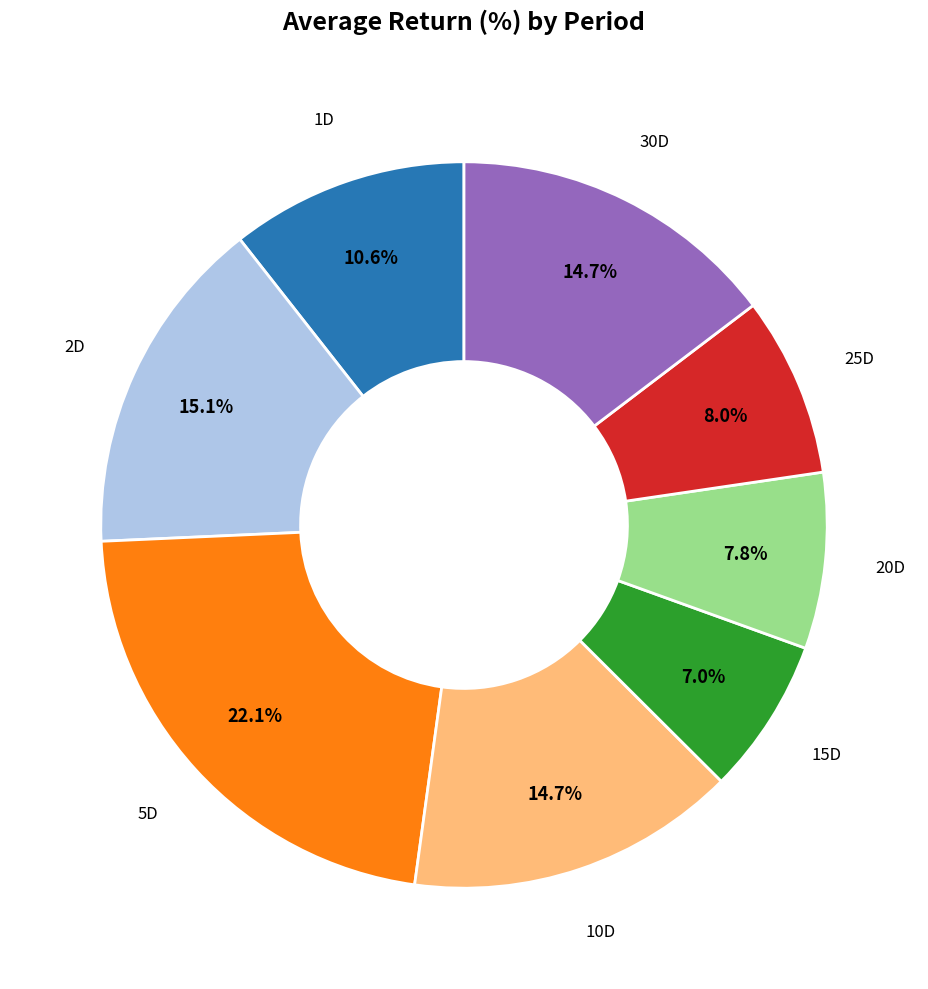

Is there any slice that represents more than half of the pie?

No